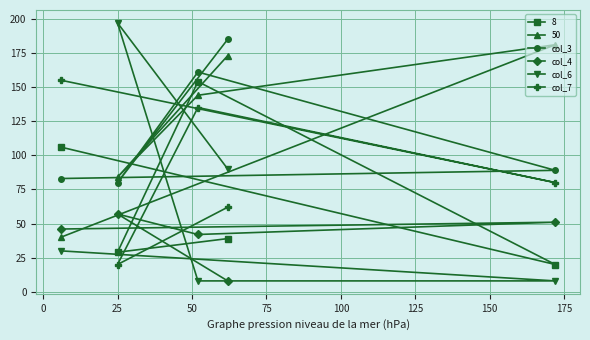

What is the maximum value shown in the chart?

197